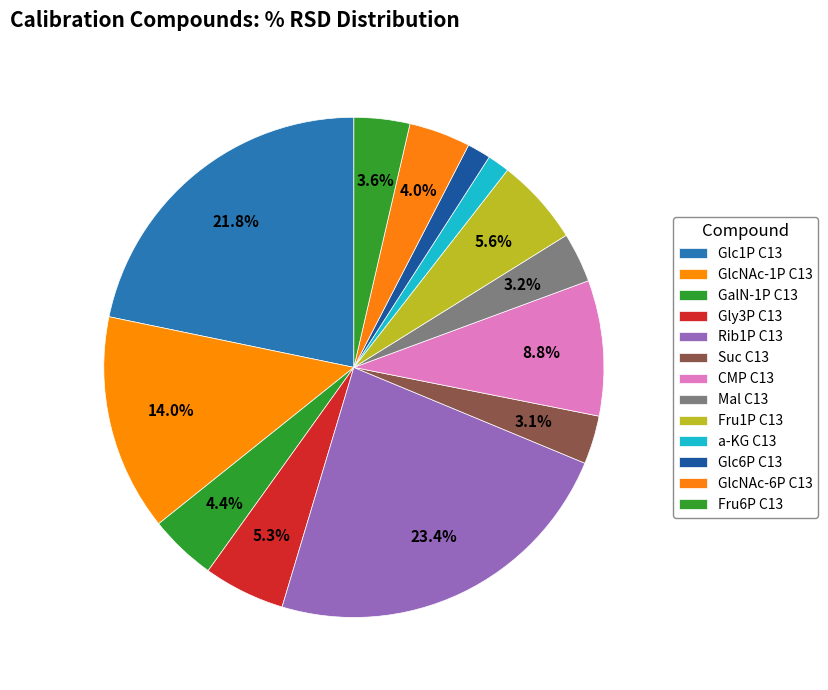

To the nearest percent, what is the combined percentage of Rib1P C13 and Fru6P C13?

27%